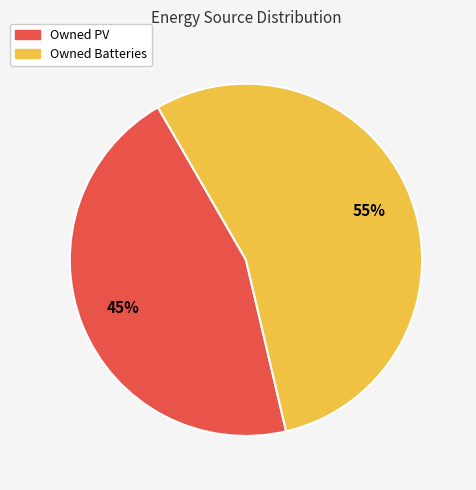

Is there any slice that represents more than half of the pie?

Yes